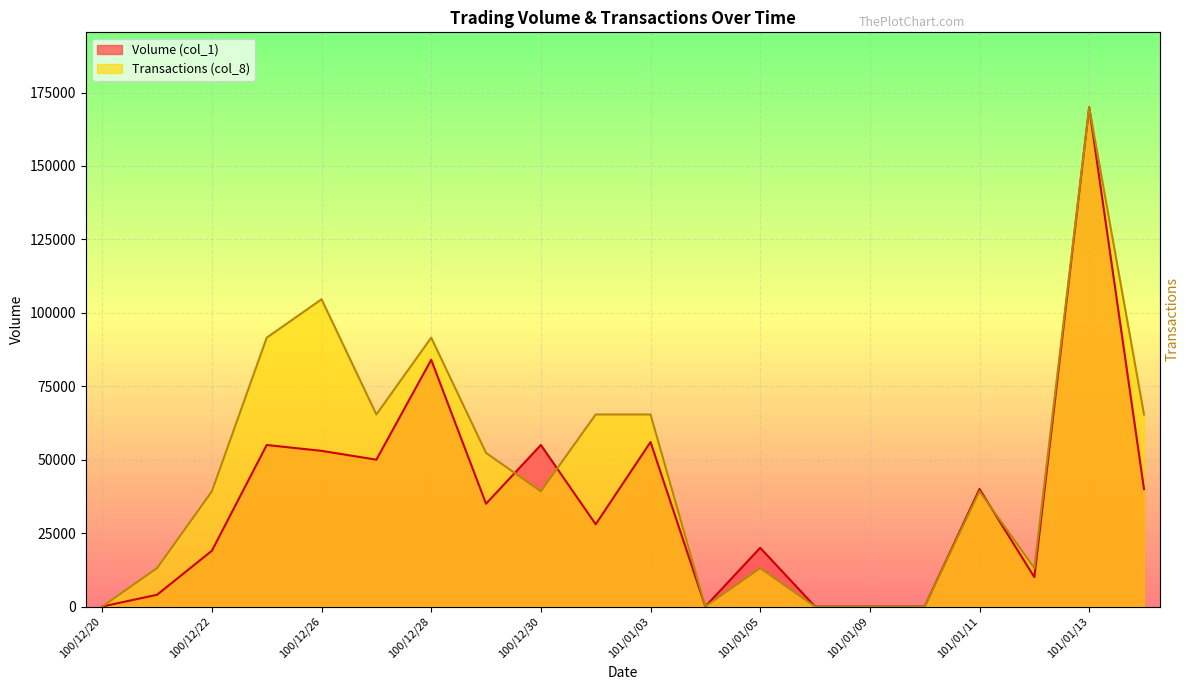

Reading left to right, transcribe all the data shown in this chart.

Volume (col_1): 100/12/20=0.0	100/12/21=4000.0	100/12/22=19000.0	100/12/23=55000.0	100/12/26=53000.0	100/12/27=50000.0	100/12/28=84000.0	100/12/29=35000.0	100/12/30=55000.0	101/01/02=28000.0	101/01/03=56000.0	101/01/04=0.0	101/01/05=20000.0	101/01/06=0.0	101/01/09=0.0	101/01/10=0.0	101/01/11=40000.0	101/01/12=10000.0	101/01/13=170000.0	101/01/16=40000.0
Transactions (col_8): 100/12/20=0.0	100/12/21=13076.9	100/12/22=39230.8	100/12/23=91538.5	100/12/26=104615.4	100/12/27=65384.6	100/12/28=91538.5	100/12/29=52307.7	100/12/30=39230.8	101/01/02=65384.6	101/01/03=65384.6	101/01/04=0.0	101/01/05=13076.9	101/01/06=0.0	101/01/09=0.0	101/01/10=0.0	101/01/11=39230.8	101/01/12=13076.9	101/01/13=170000.0	101/01/16=65384.6